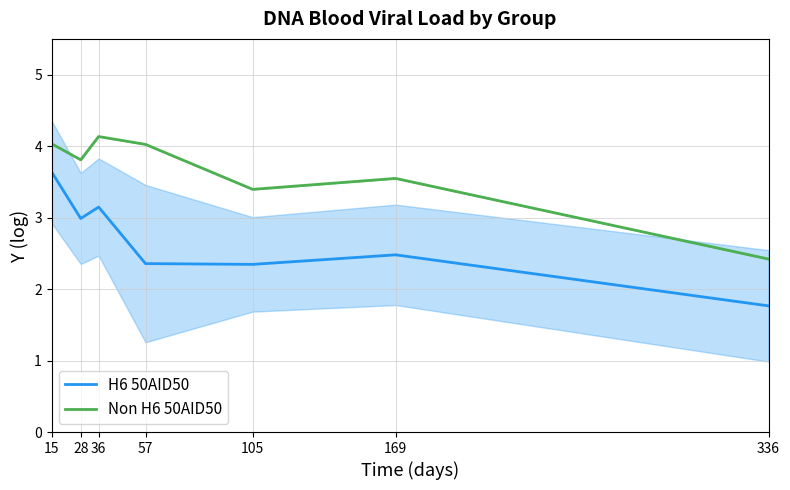

At which category is the sum across all series the highest?

15